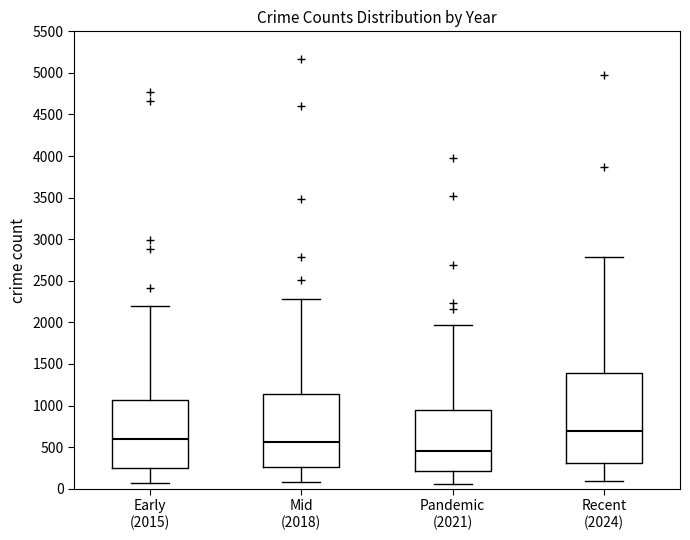

Where does the lower whisker of the box for Pandemic (2021) end on the y-axis? The values are not printed on the chart, so give them approximately, as read against the axis.

50